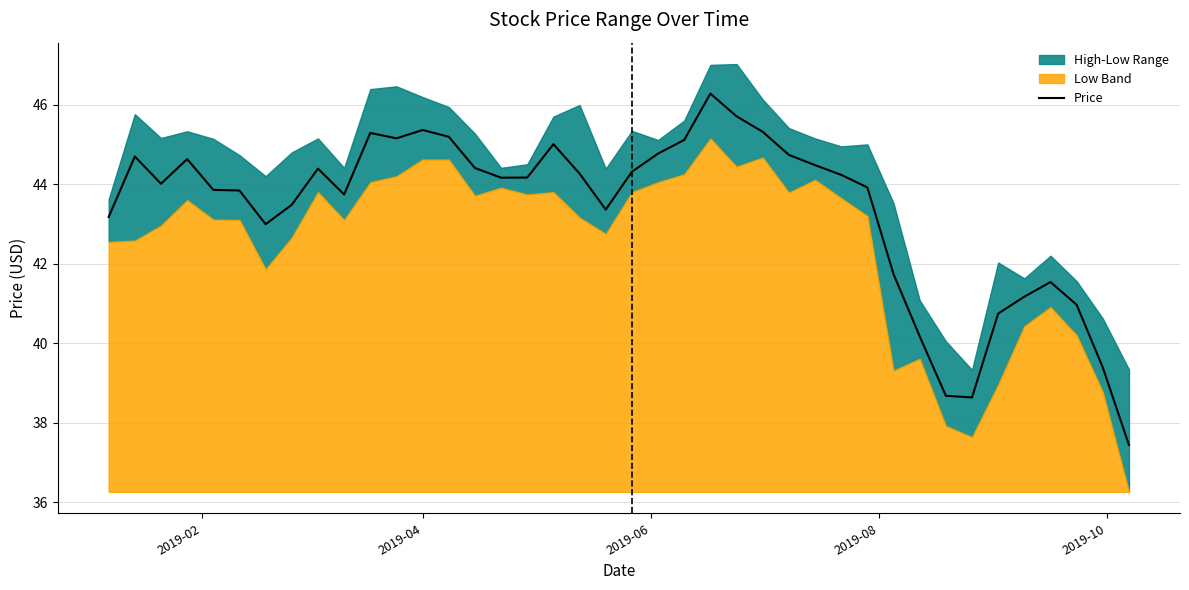

True or false: the data shows 19.7 at 14.

False